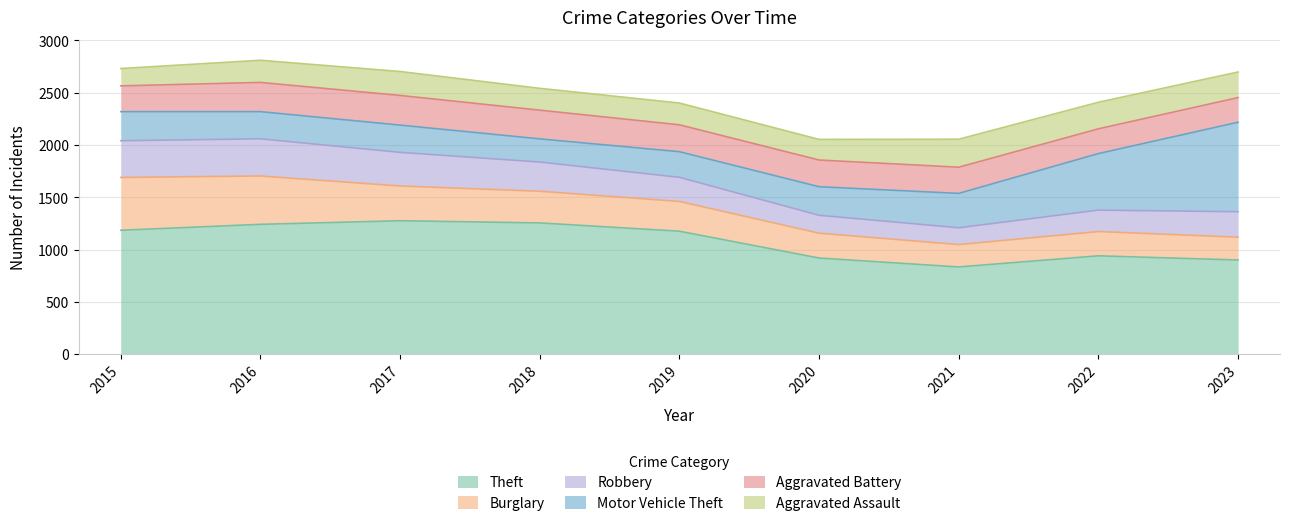

Reading left to right, list all the values displayed in this chart.

Theft: 1177	1244	1282	1258	1202	895	807	964	892
Burglary: 509	476	317	303	289	235	208	238	216
Robbery: 350	361	322	280	233	165	154	206	248
Motor Vehicle Theft: 281	256	268	212	246	272	310	524	896
Aggravated Battery: 242	284	285	276	255	256	252	235	236
Aggravated Assault: 160	216	234	205	212	184	281	252	244